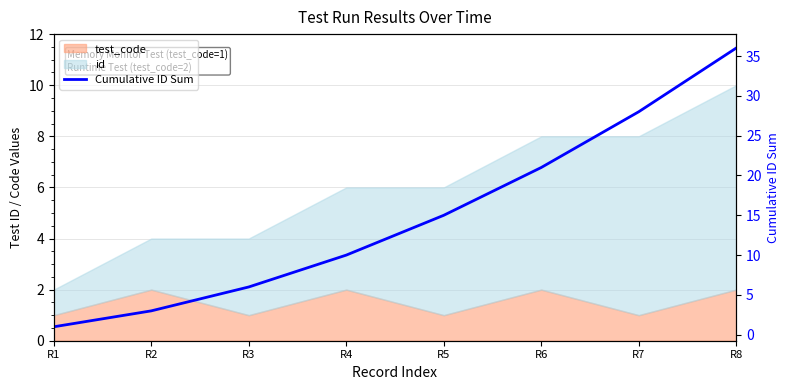

Does the chart have visible grid lines?

Yes